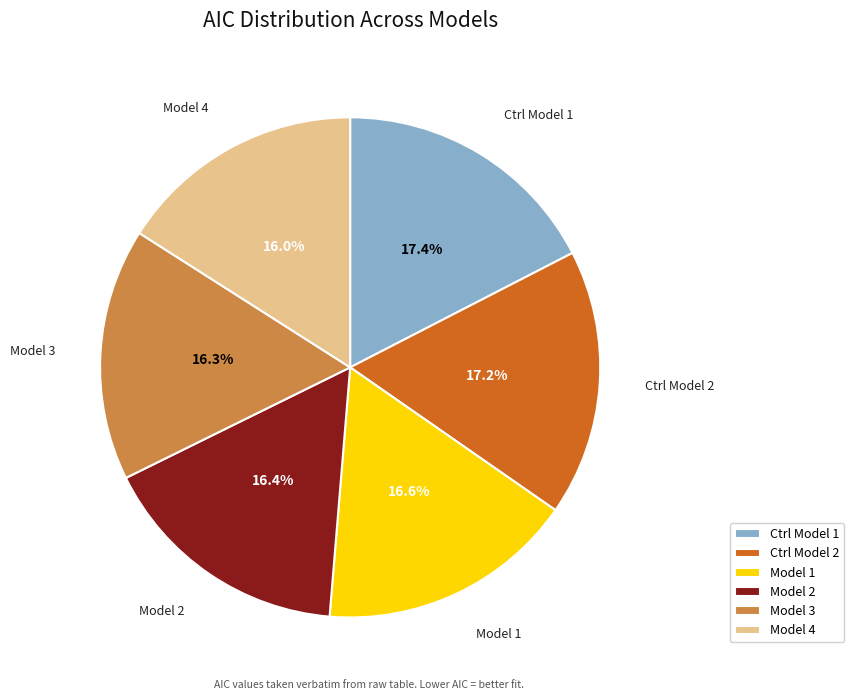

To the nearest percent, what is the average slice percentage?

17%